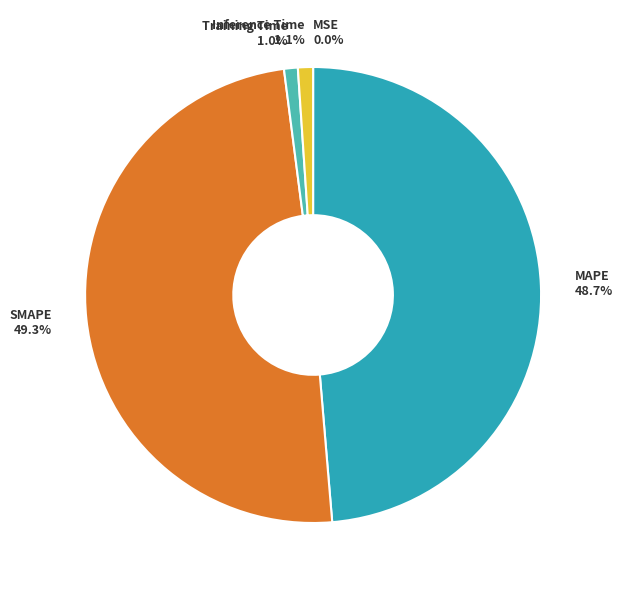

Does Inference Time represent more than half of the total?

No